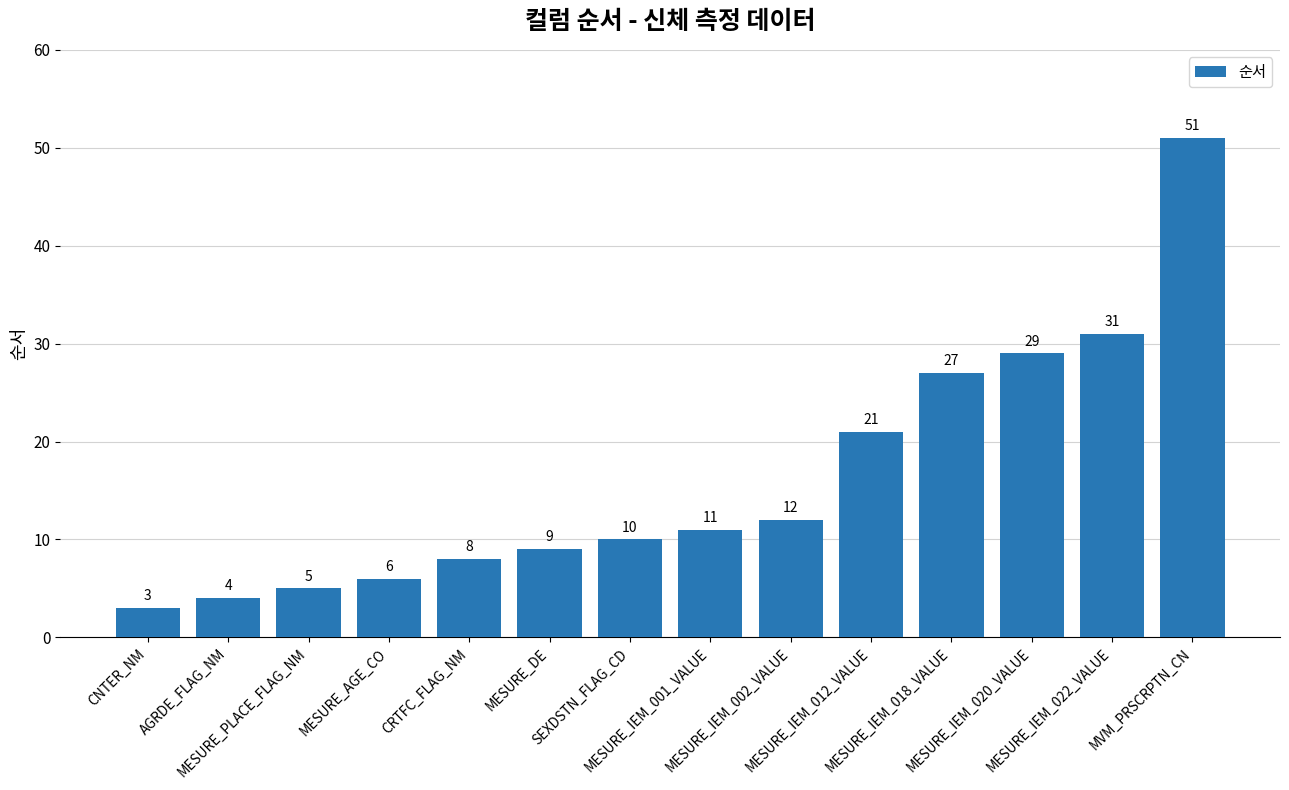

What is the label of the 13th bar from the right?

AGRDE_FLAG_NM